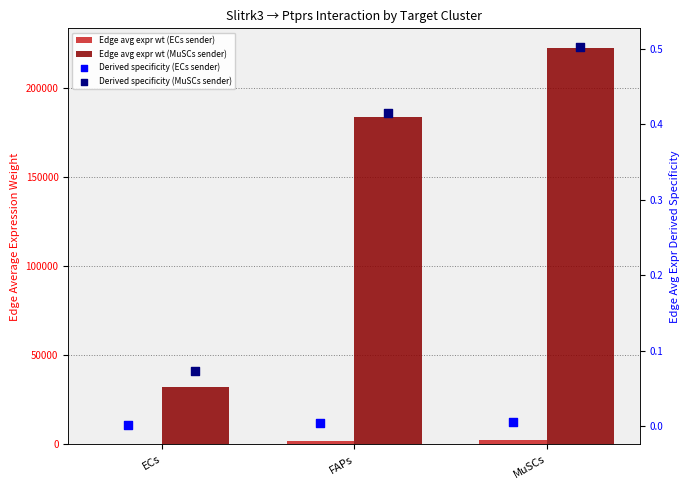

What is the total value across all series at FAPs?

185451.8